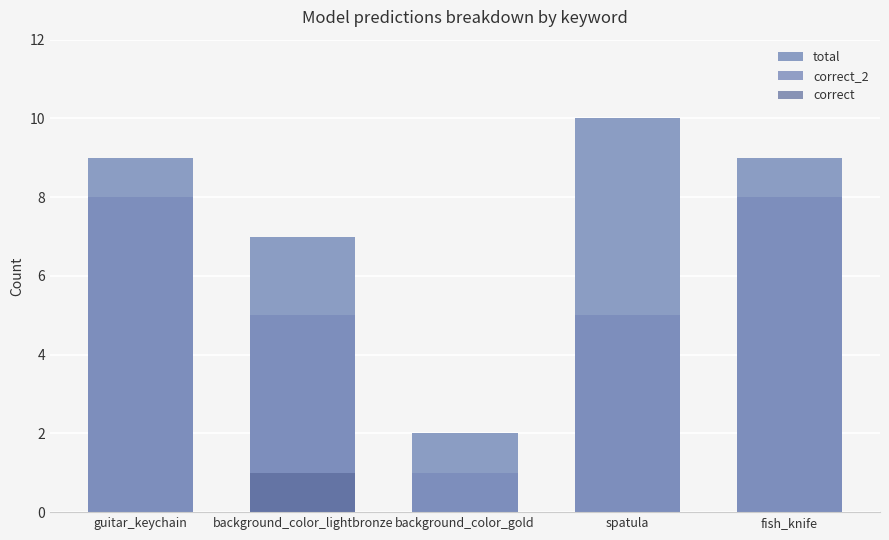

Rank the series by their average value, from lowest to highest.

correct, correct_2, total